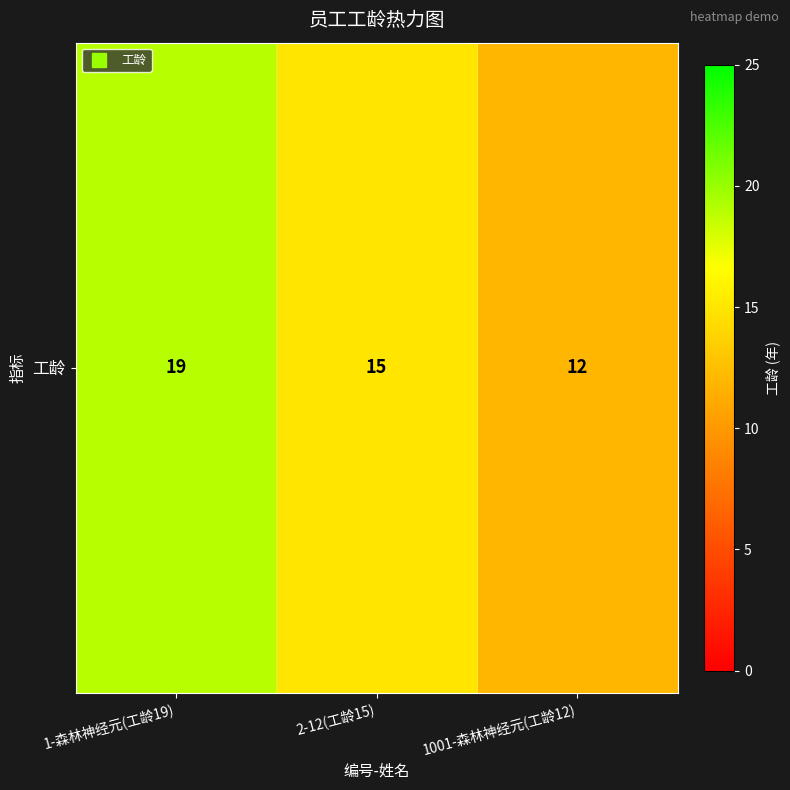

Rank the categories by value from highest to lowest.

1-森林神经元(工龄19), 2-12(工龄15), 1001-森林神经元(工龄12)